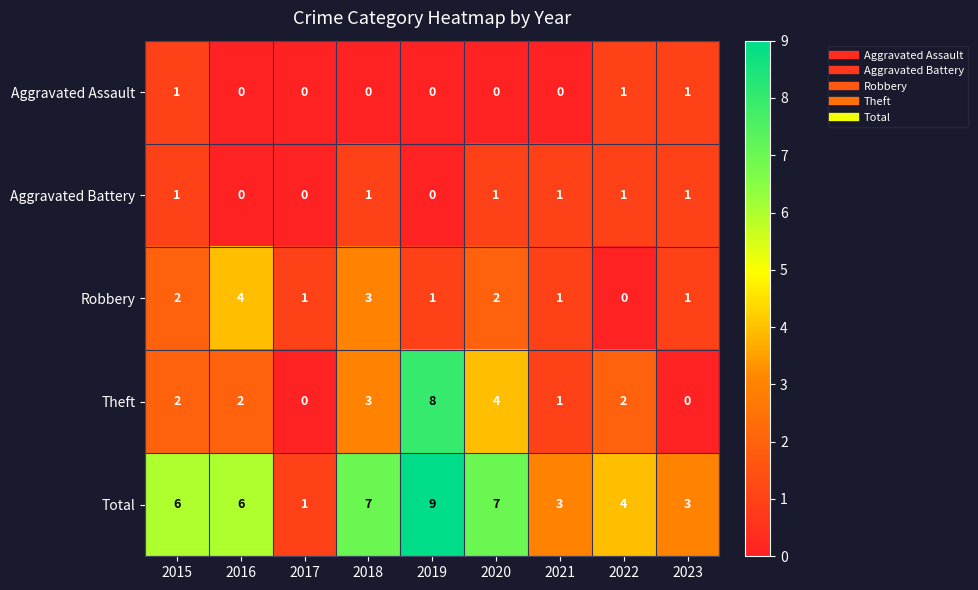

What is the maximum value for Theft?

8